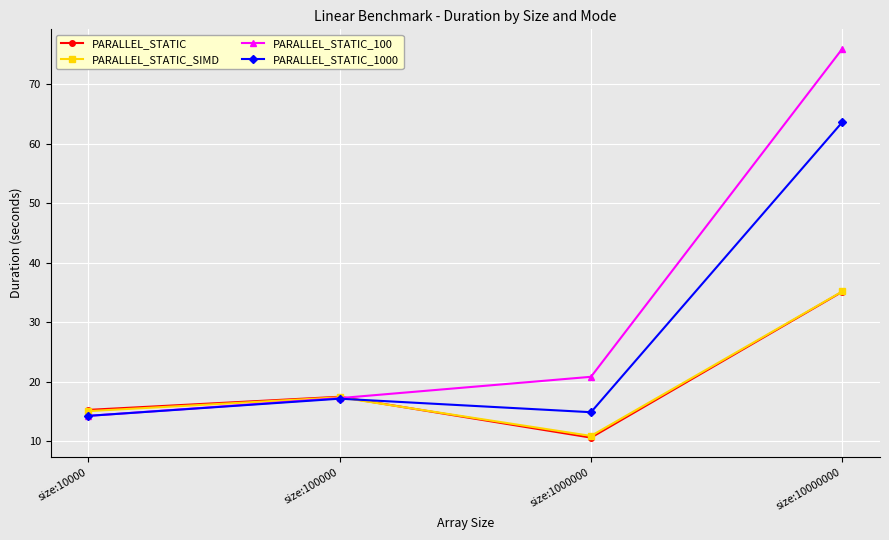

What is the smallest value displayed?

10.6